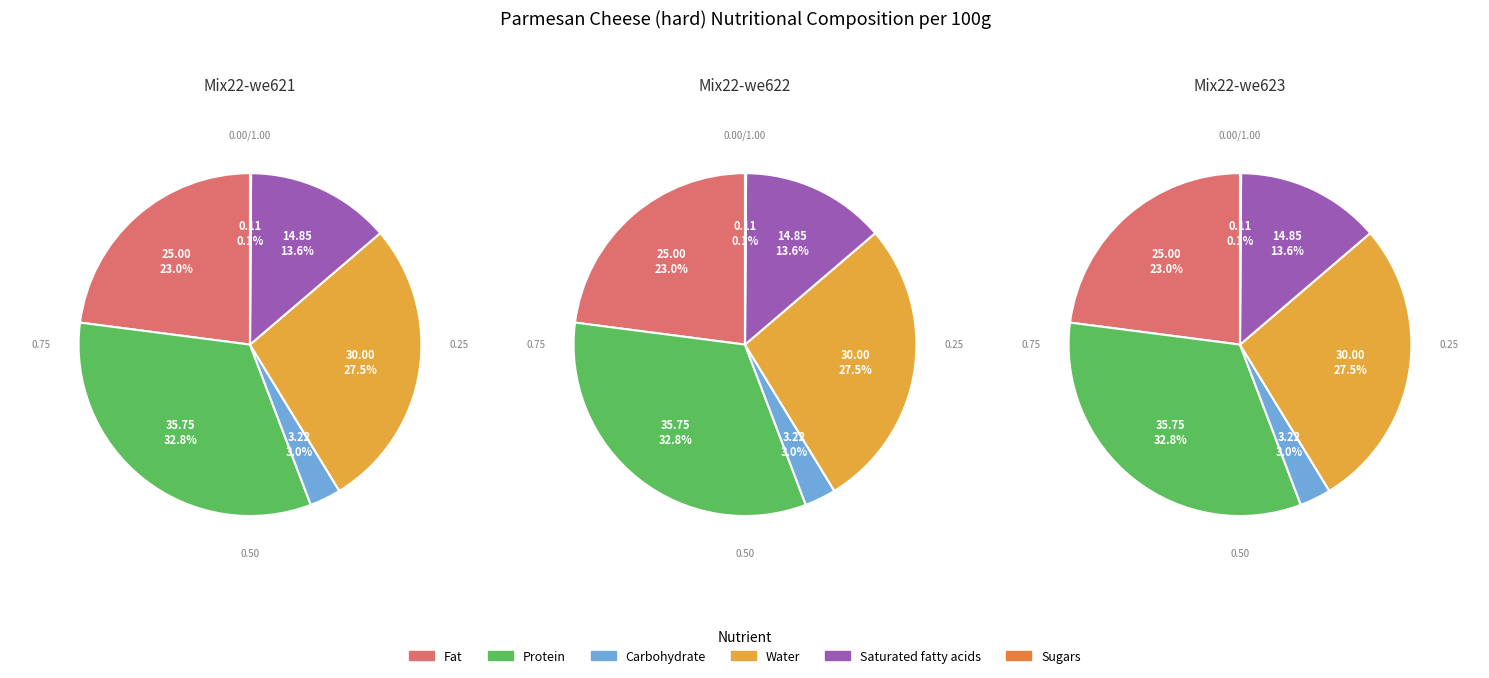

To the nearest percent, what percentage of the pie is Water?

28%